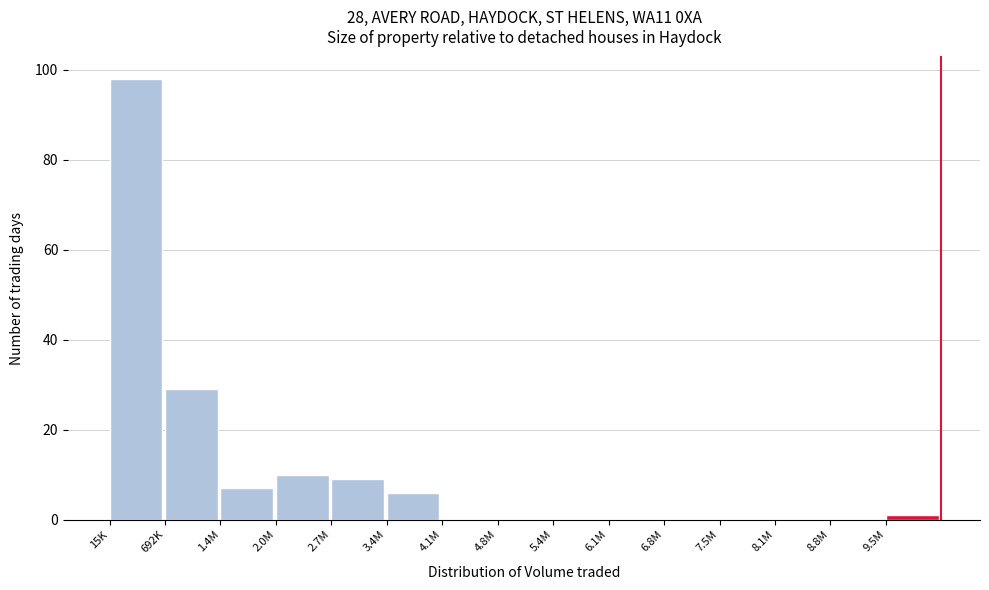

Reading left to right, list all the values displayed in this chart.

15K=98	692K=29	1.4M=7	2.0M=10	2.7M=9	3.4M=6	4.1M=0	4.8M=0	5.4M=0	6.1M=0	6.8M=0	7.5M=0	8.1M=0	8.8M=0	9.5M=1